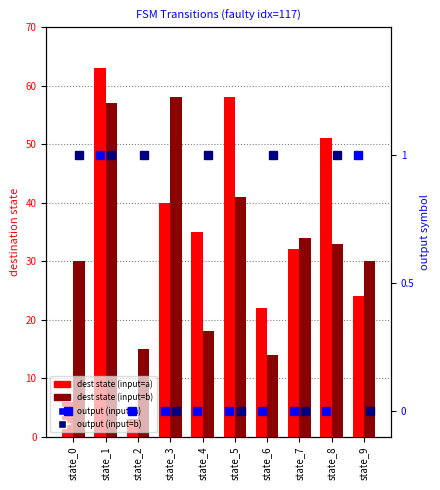

What is the maximum value for dest state (input=b)?

58